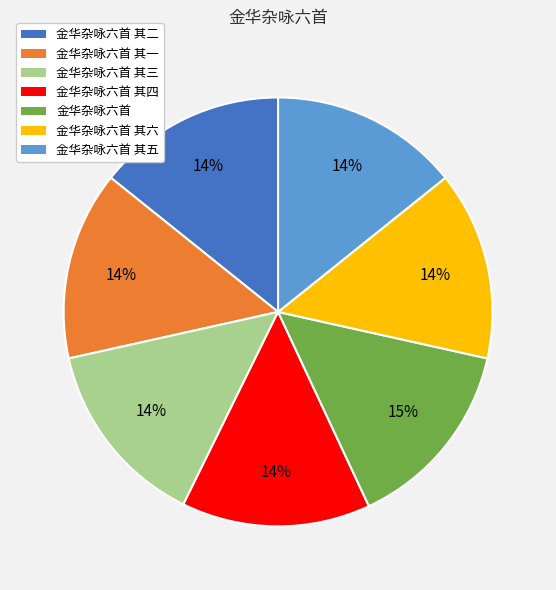

The 金华杂咏六首 其一 slice represents 14% of the pie. True or false?

True